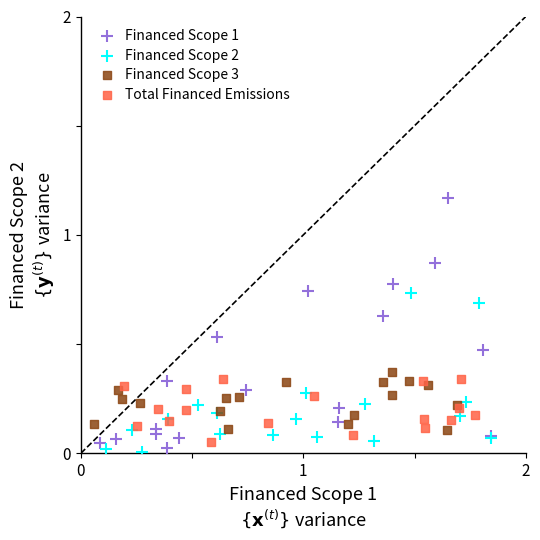

What are all the series names shown in the legend?

Financed Scope 1, Financed Scope 2, Financed Scope 3, Total Financed Emissions